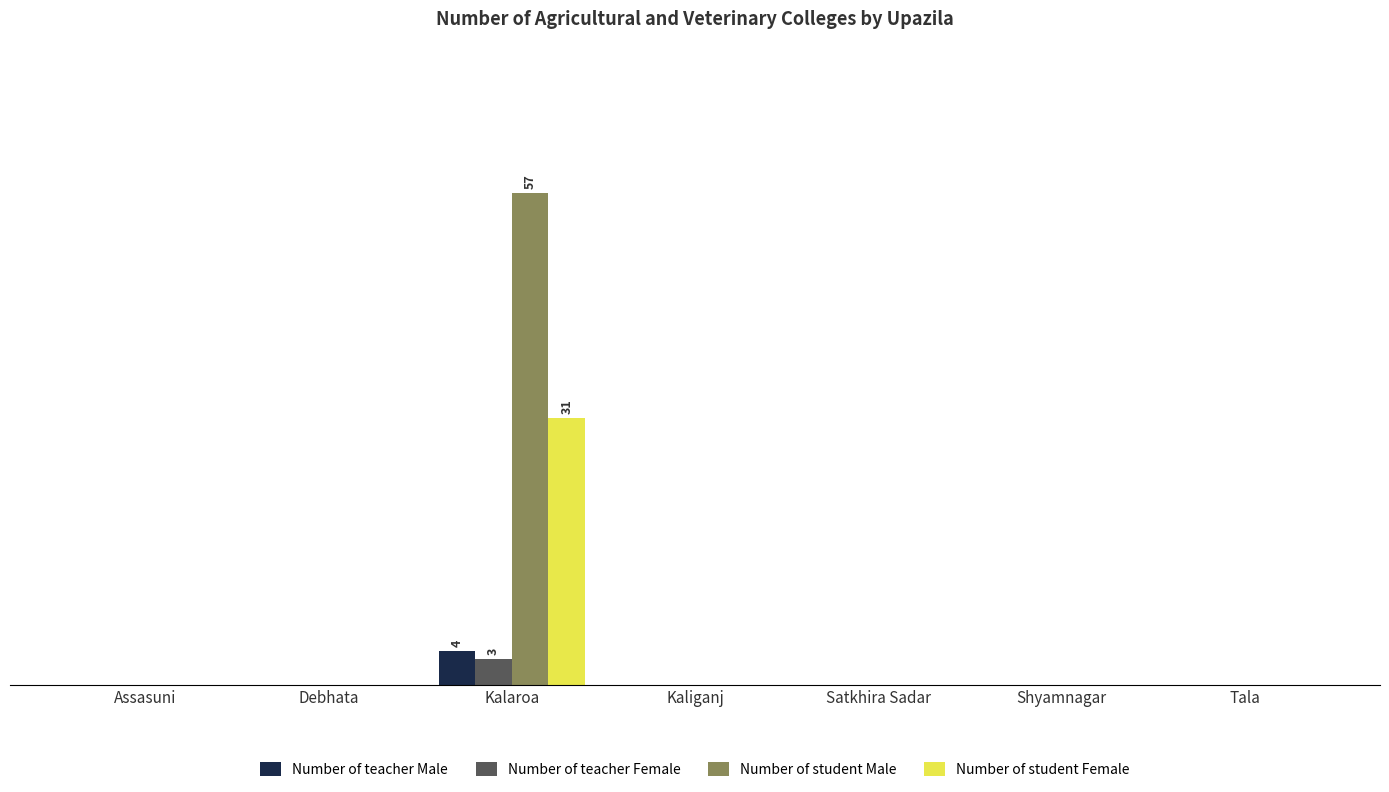

What is the label of the 3rd bar from the right?

Satkhira Sadar